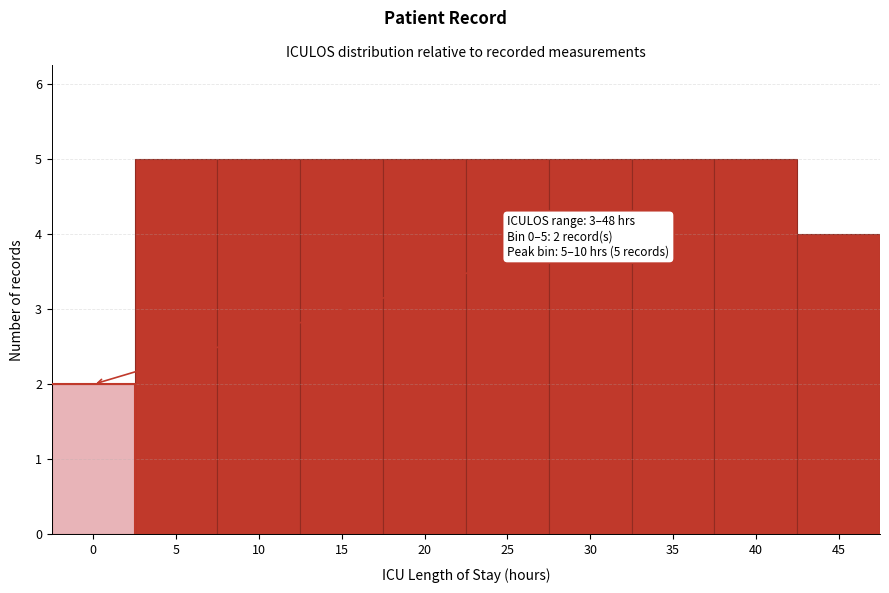

Reading left to right, what are all the values shown in this chart?

0=2	5=5	10=5	15=5	20=5	25=5	30=5	35=5	40=5	45=4